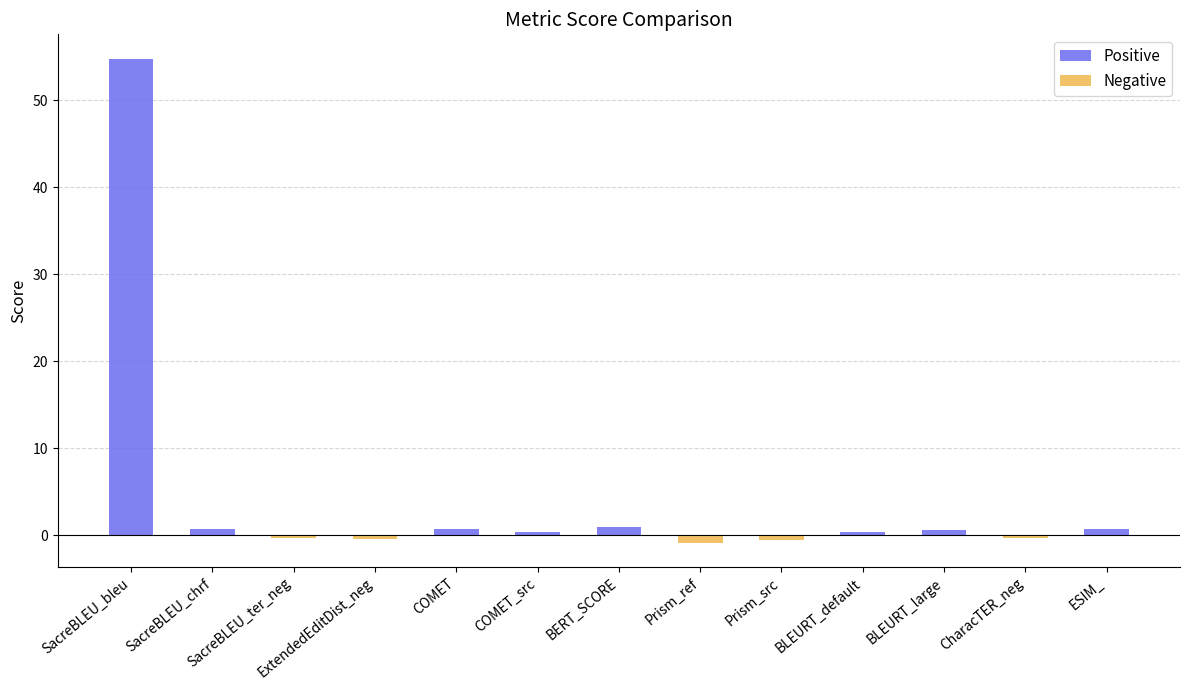

What is the label of the 5th bar from the left?

COMET